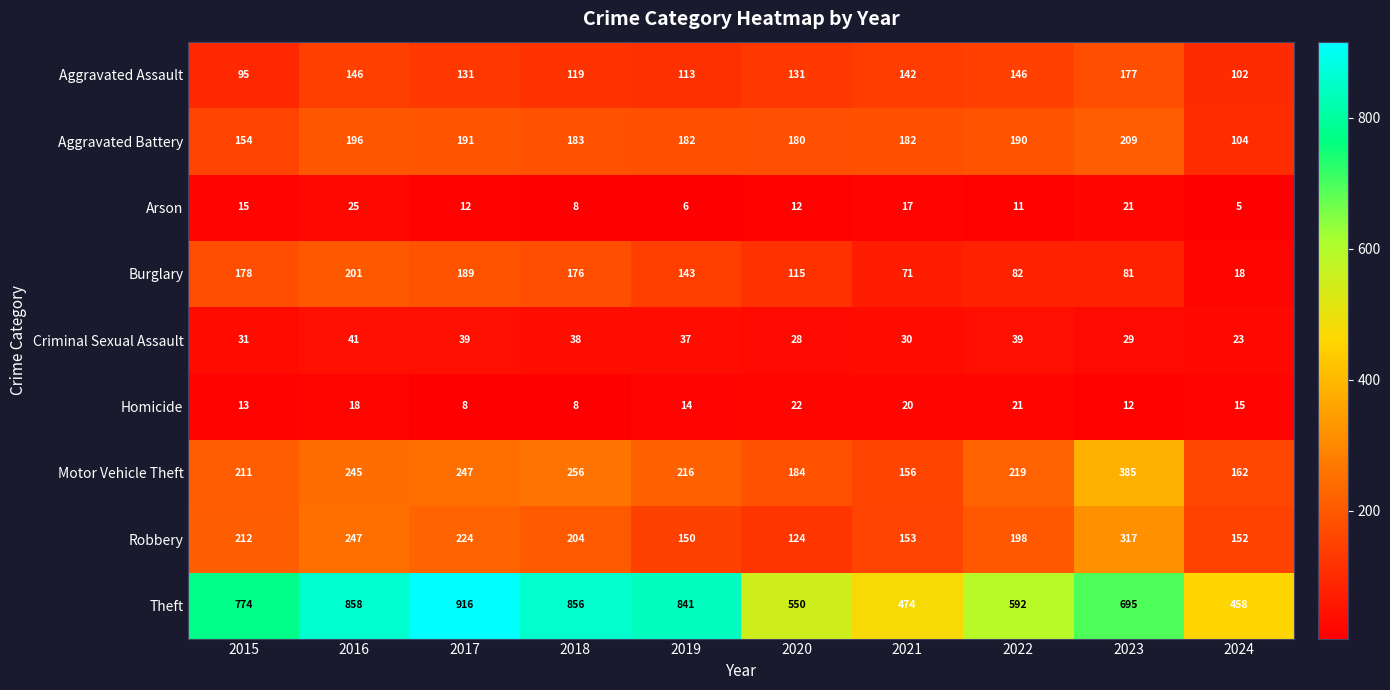

What is the difference between the second highest and second lowest values in the Burglary series?

118